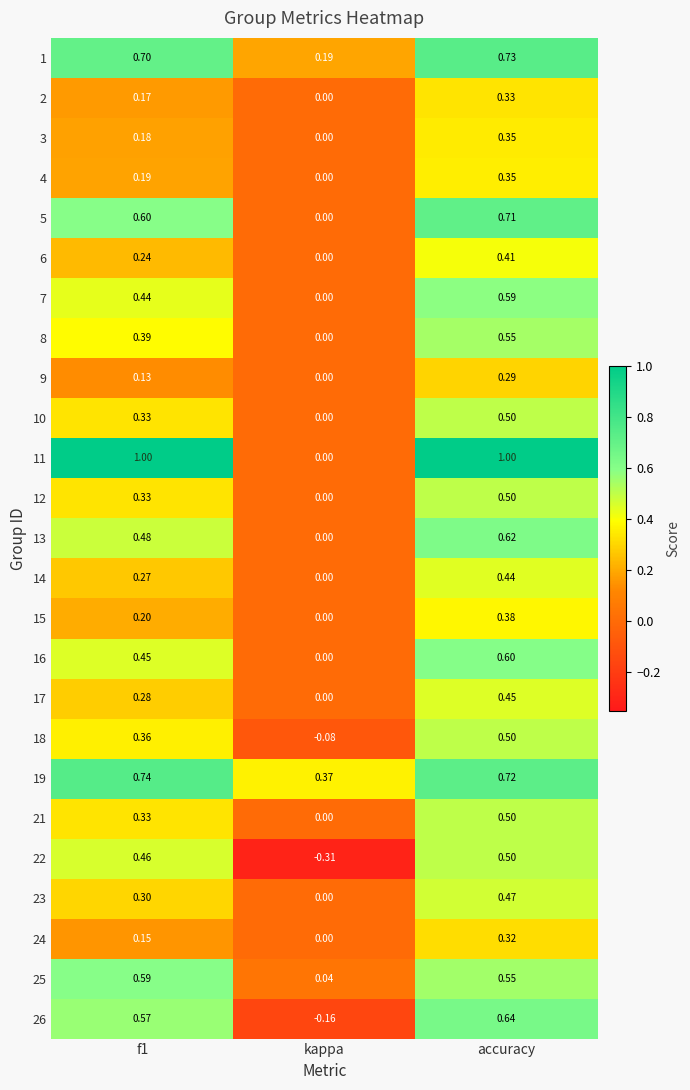

What is the greatest value displayed?

1.0